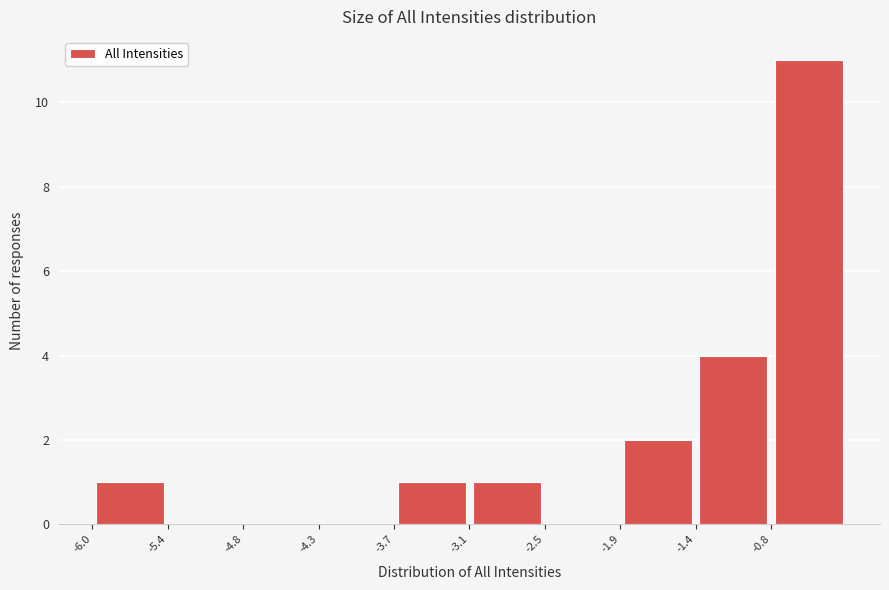

What is the height of the bar covering -3.10 to -2.52 on the x-axis? Neither the bar edges nor the heights are printed on the chart, so give them approximately, as read against the axes.

1